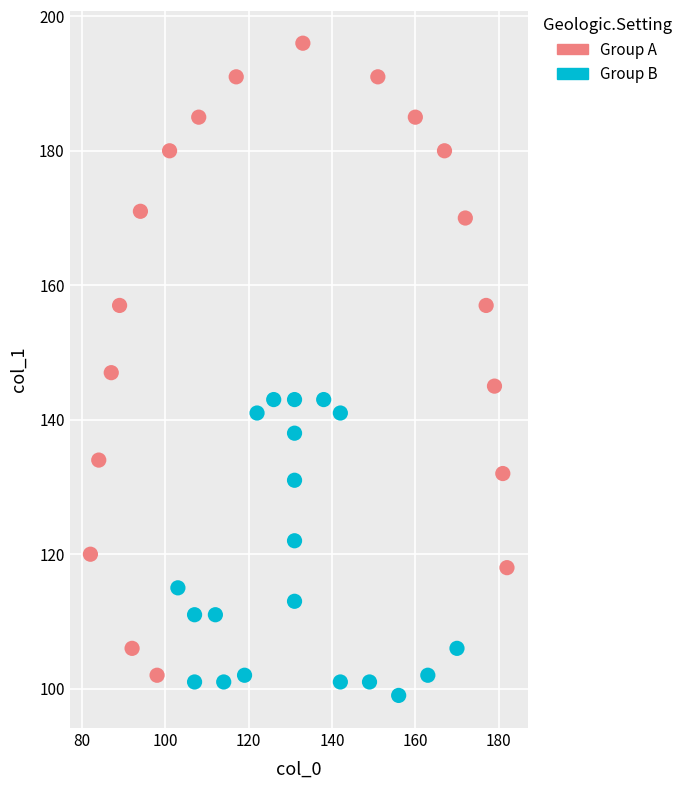

Which series contains the highest Y value?

Group A